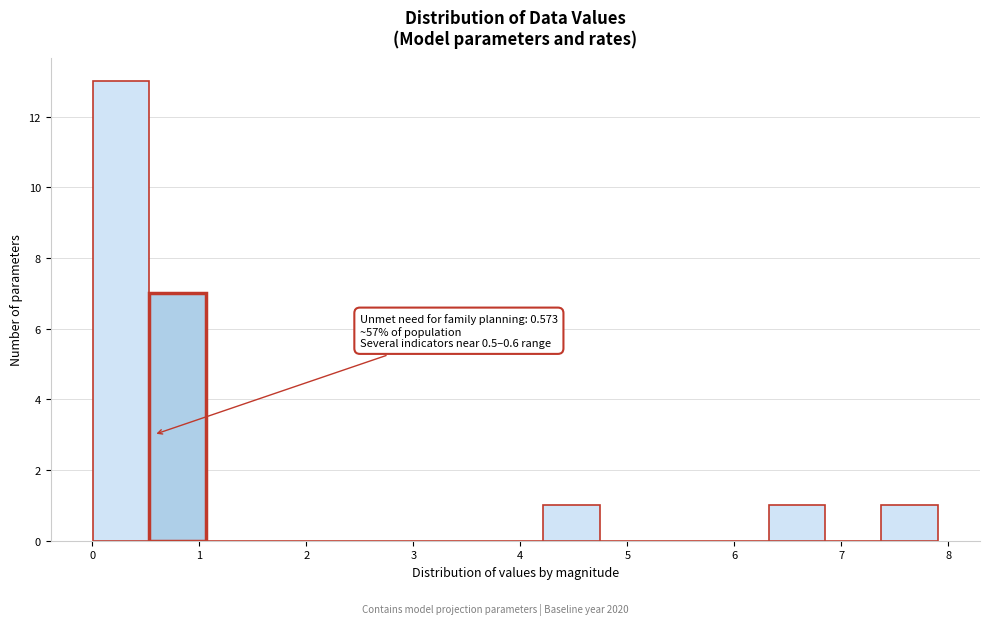

Over which range of the x-axis is the bar tallest?

0.0 to 0.5